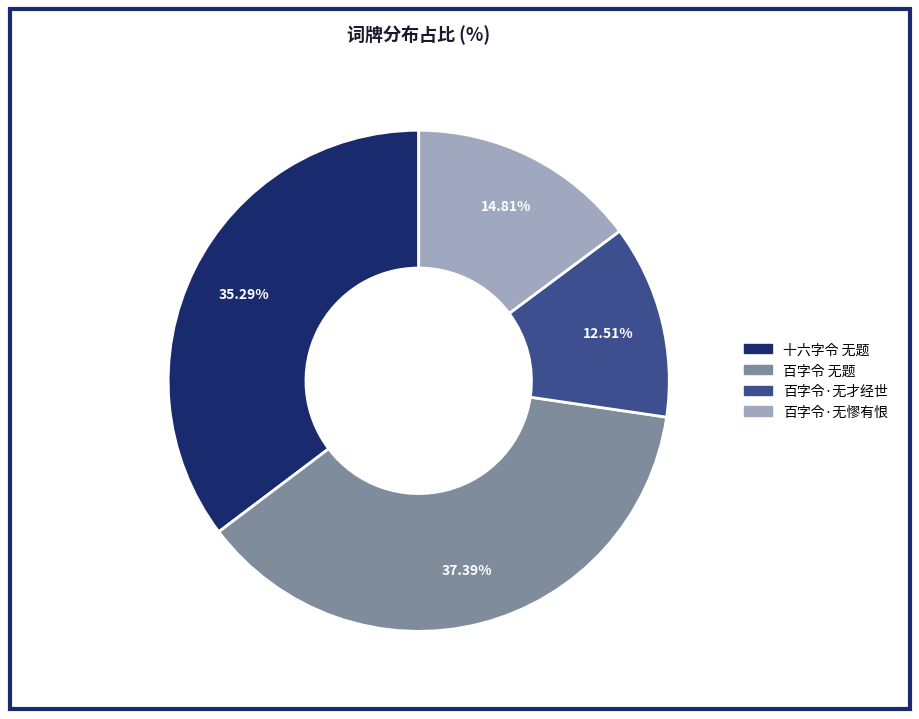

To the nearest percent, what is the difference between the largest and smallest slice percentages?

25%